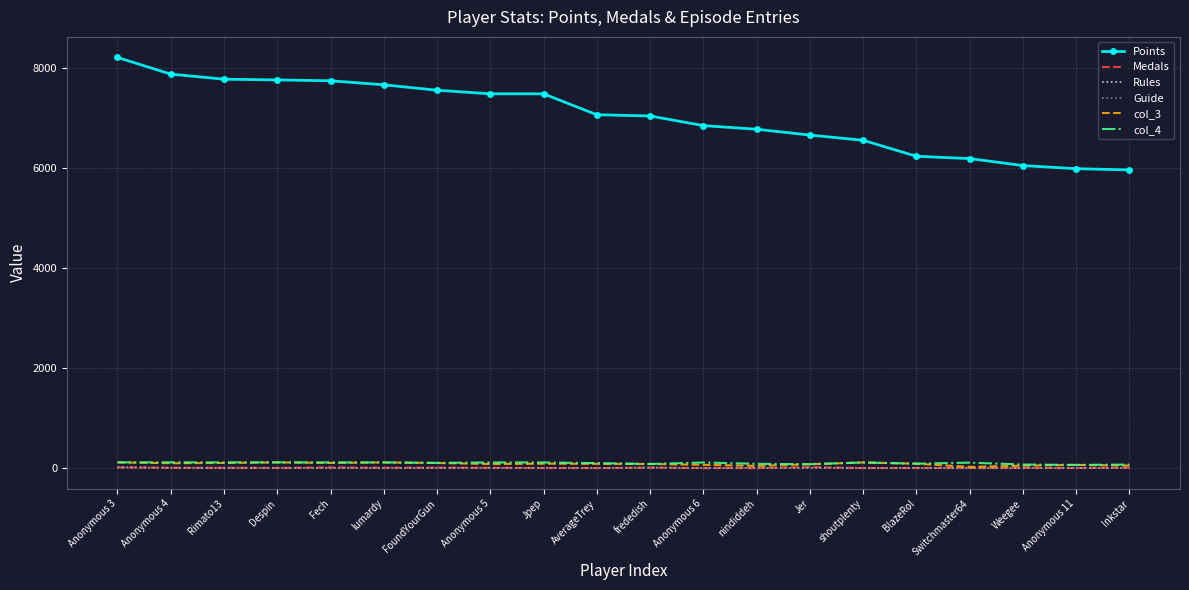

What is the greatest value displayed?

8210